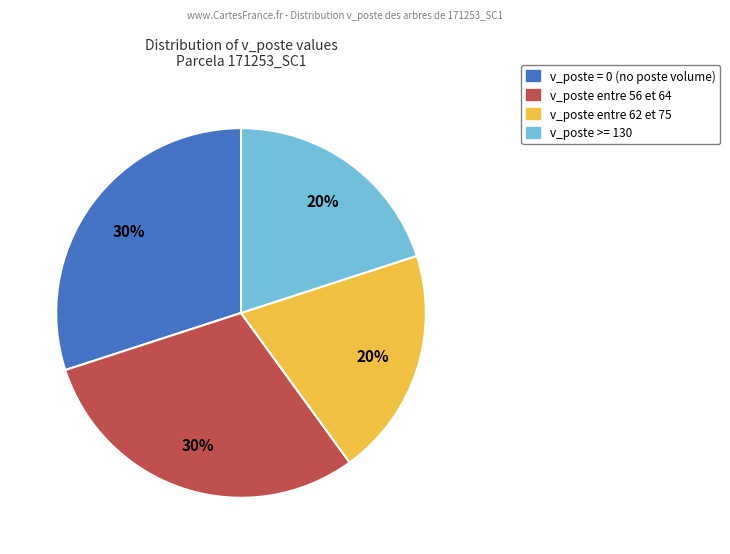

Count the number of slices in the pie.

4